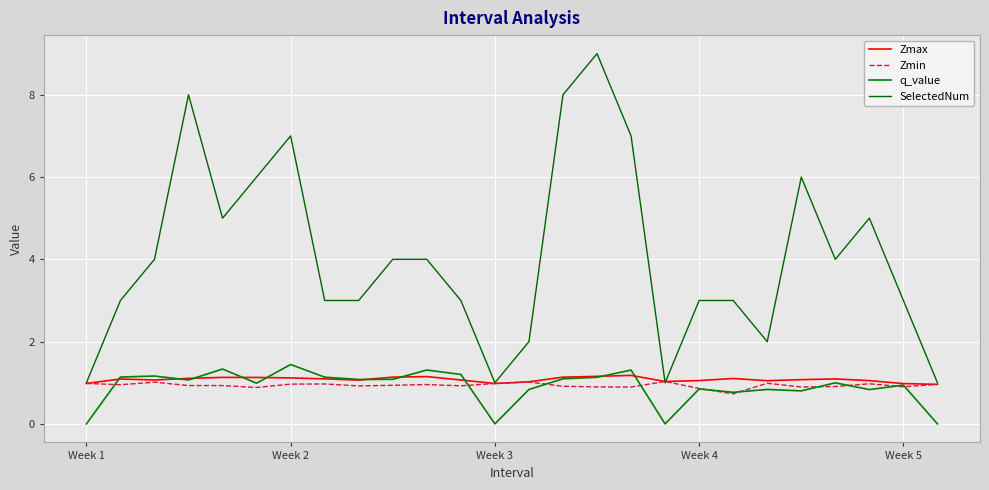

What is the maximum value shown in the chart?

9.0